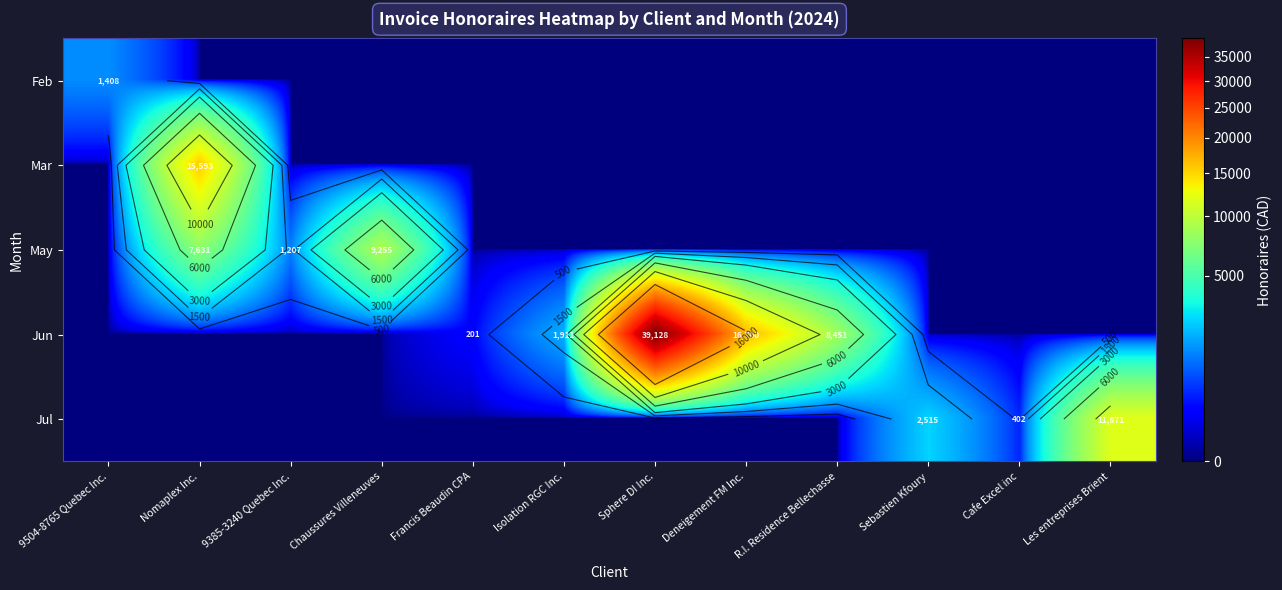

At which category is the sum across all series the highest?

Sphere DI Inc.